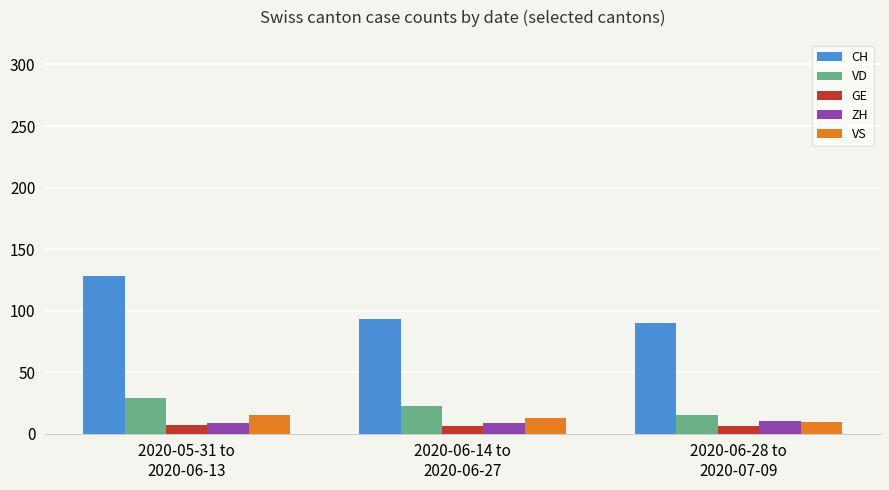

Is it true that CH equals 90.2 at 2020-06-28 to
2020-07-09?

True